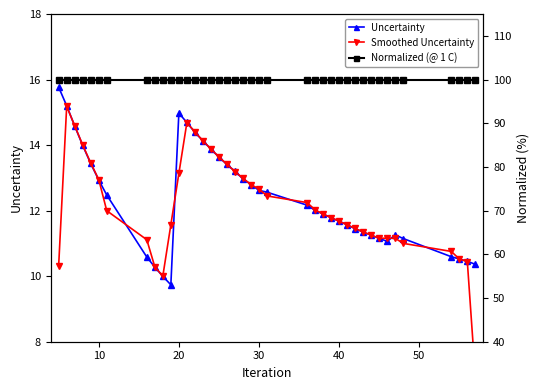

What is the value of the Smoothed Uncertainty point at the 12th from the left?

13.1